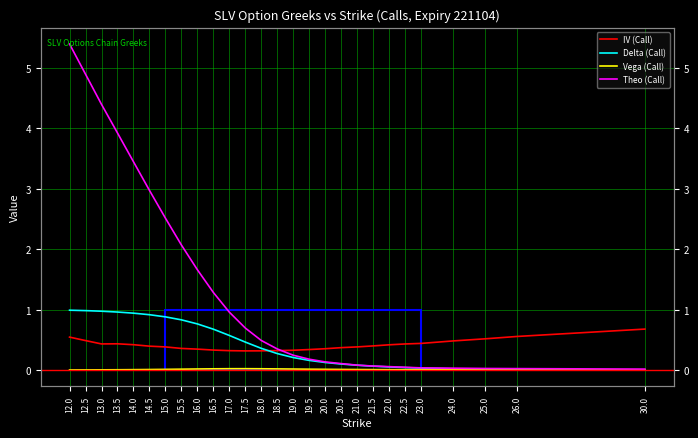

The value of IV (Call) at 22.0 is 0.4. True or false?

True